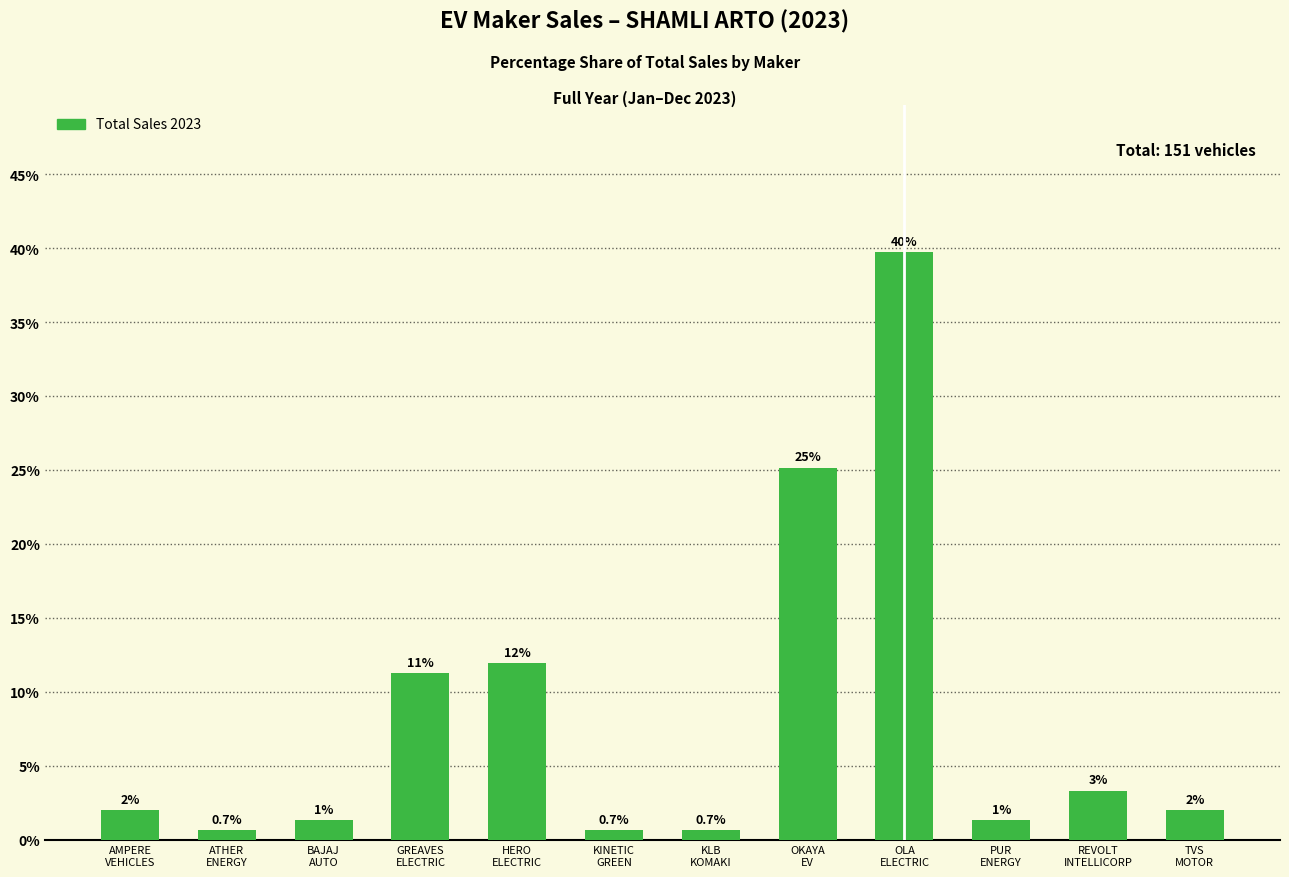

How many bars are there in total?

12